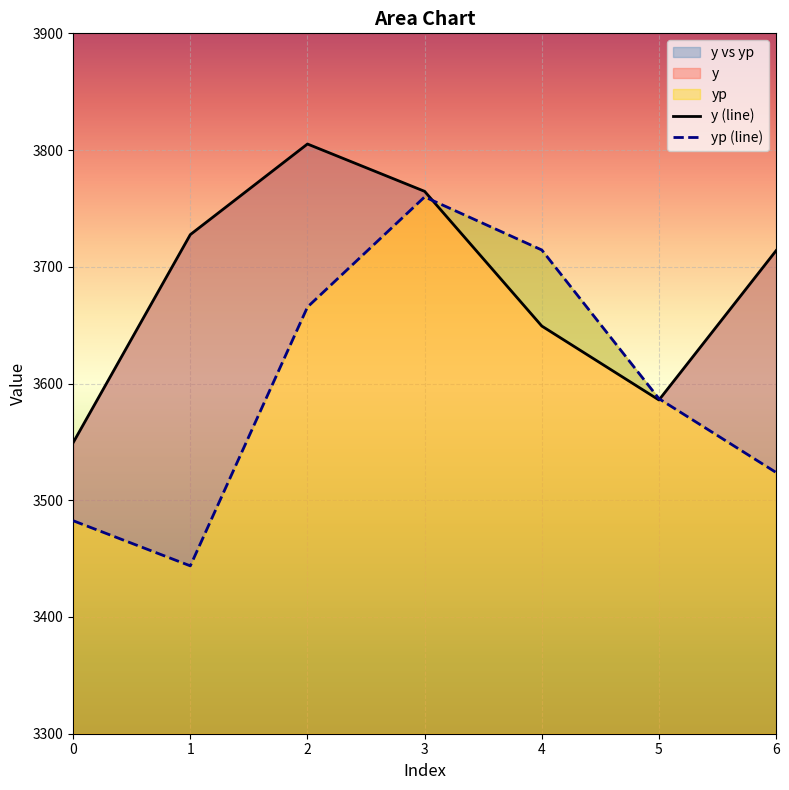

Between 2 and 6, which series saw the biggest shift?

yp (line)